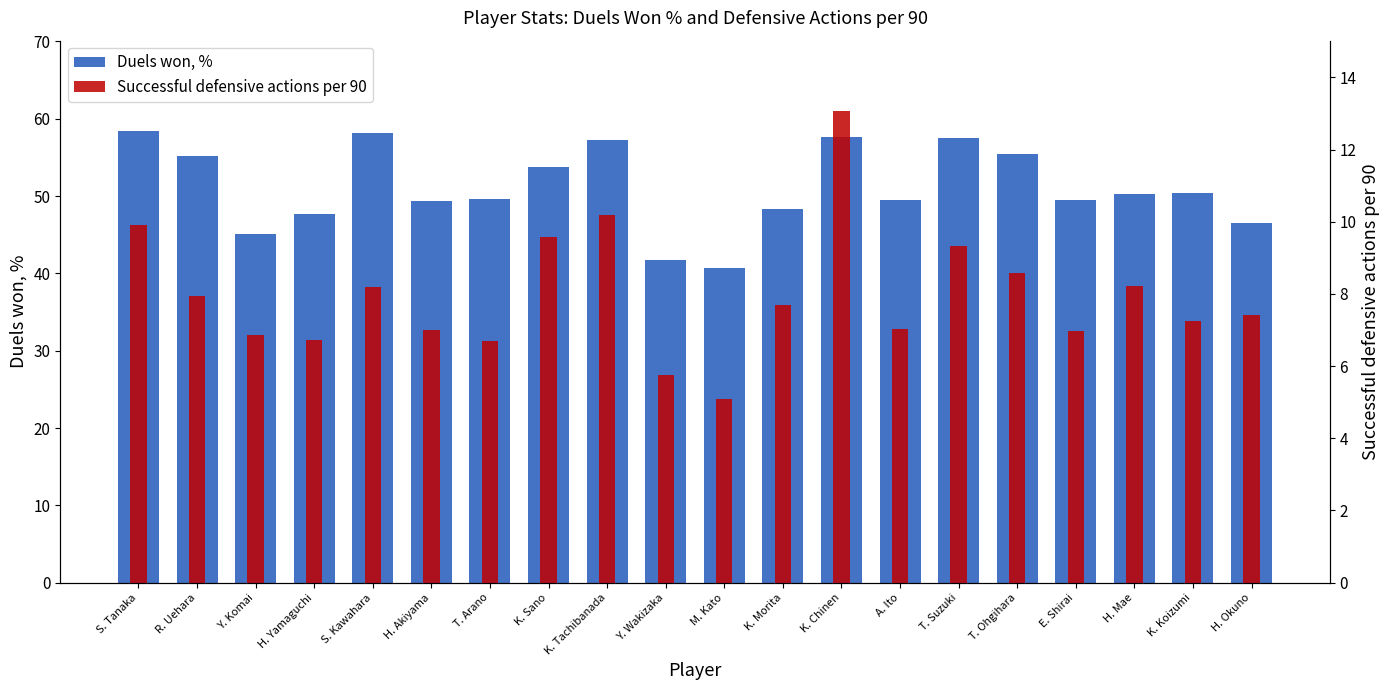

List the series in order of their peak value, highest first.

Duels won, %, Successful defensive actions per 90